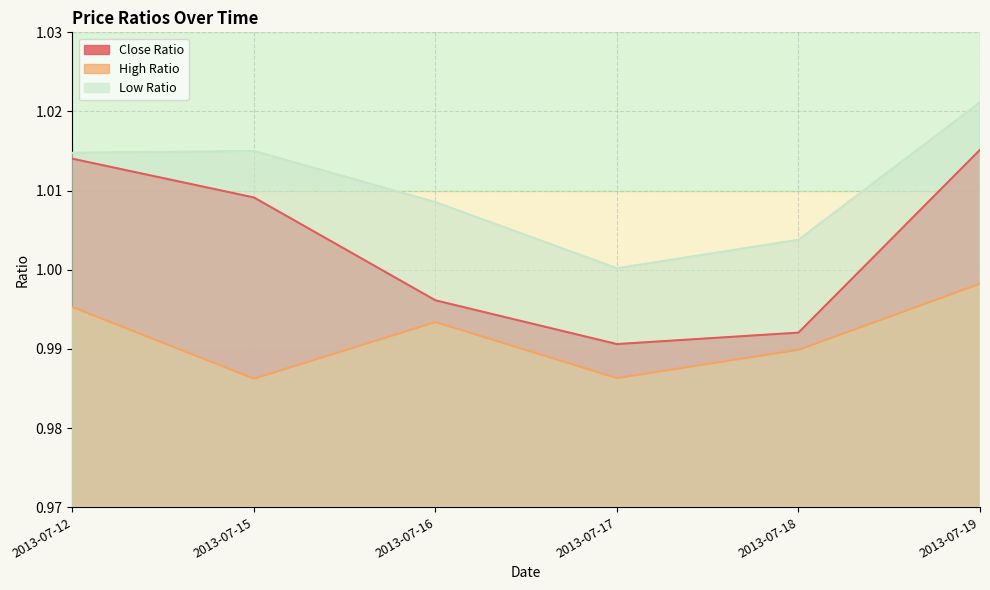

True or false: Close Ratio has a value of 0.2 at 2013-07-17.

False